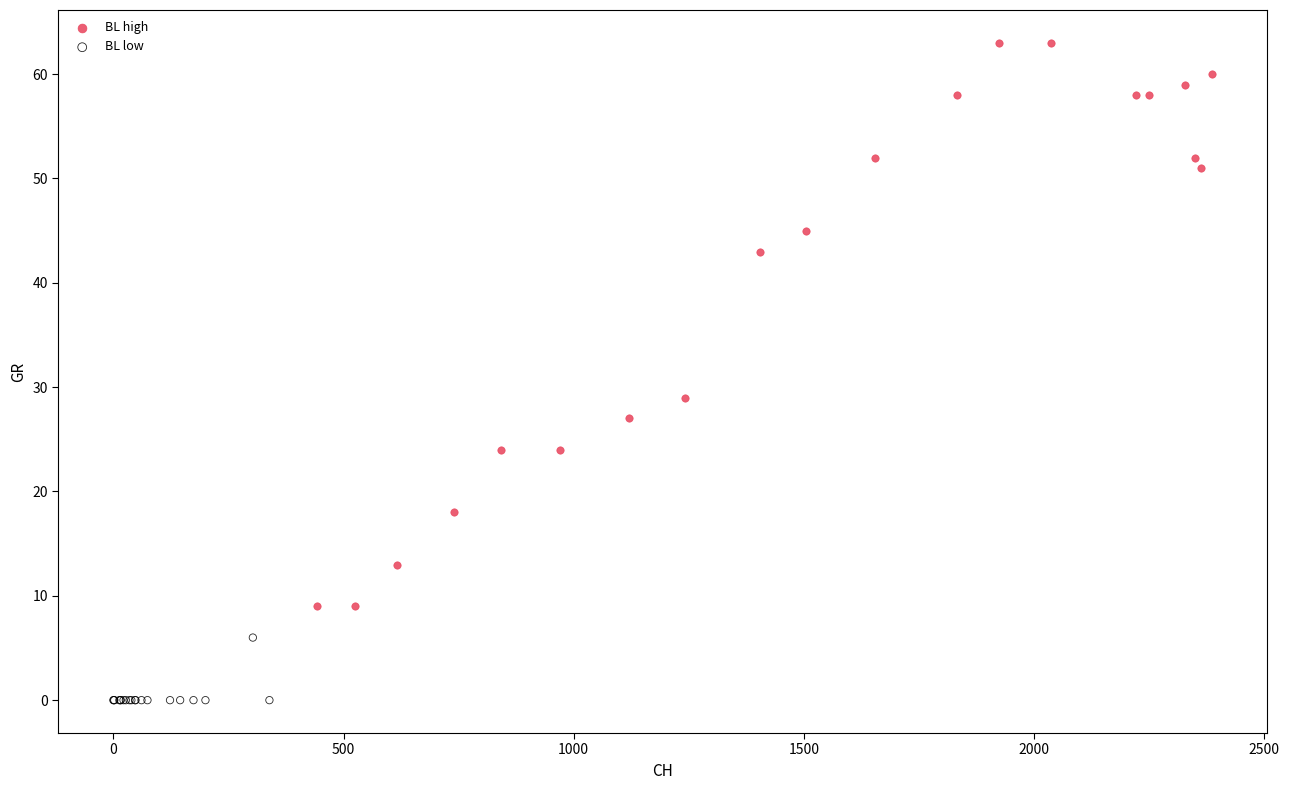

Which series has the widest spread of Y values?

BL high